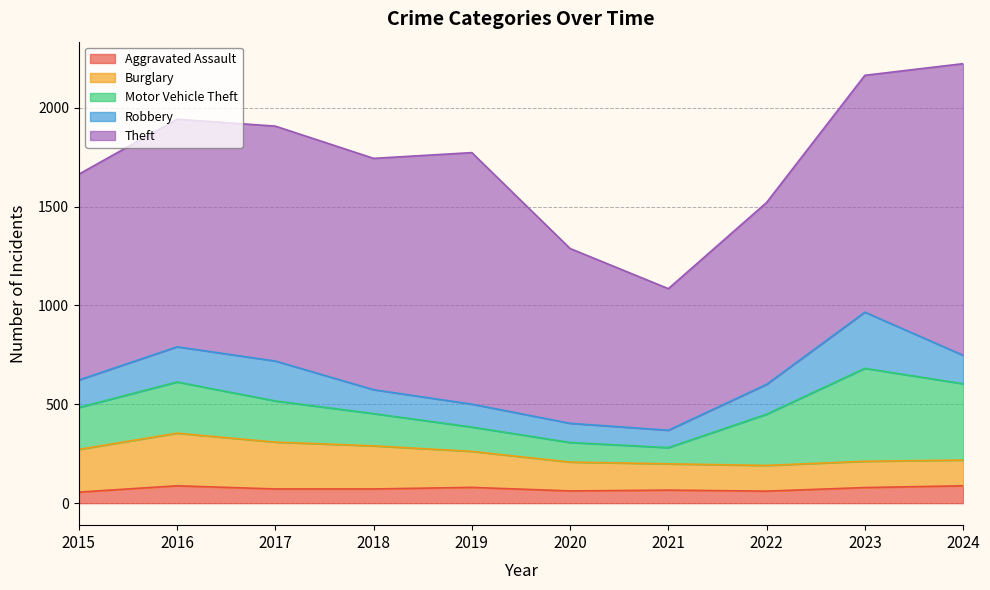

At which category is the sum across all series the highest?

2024